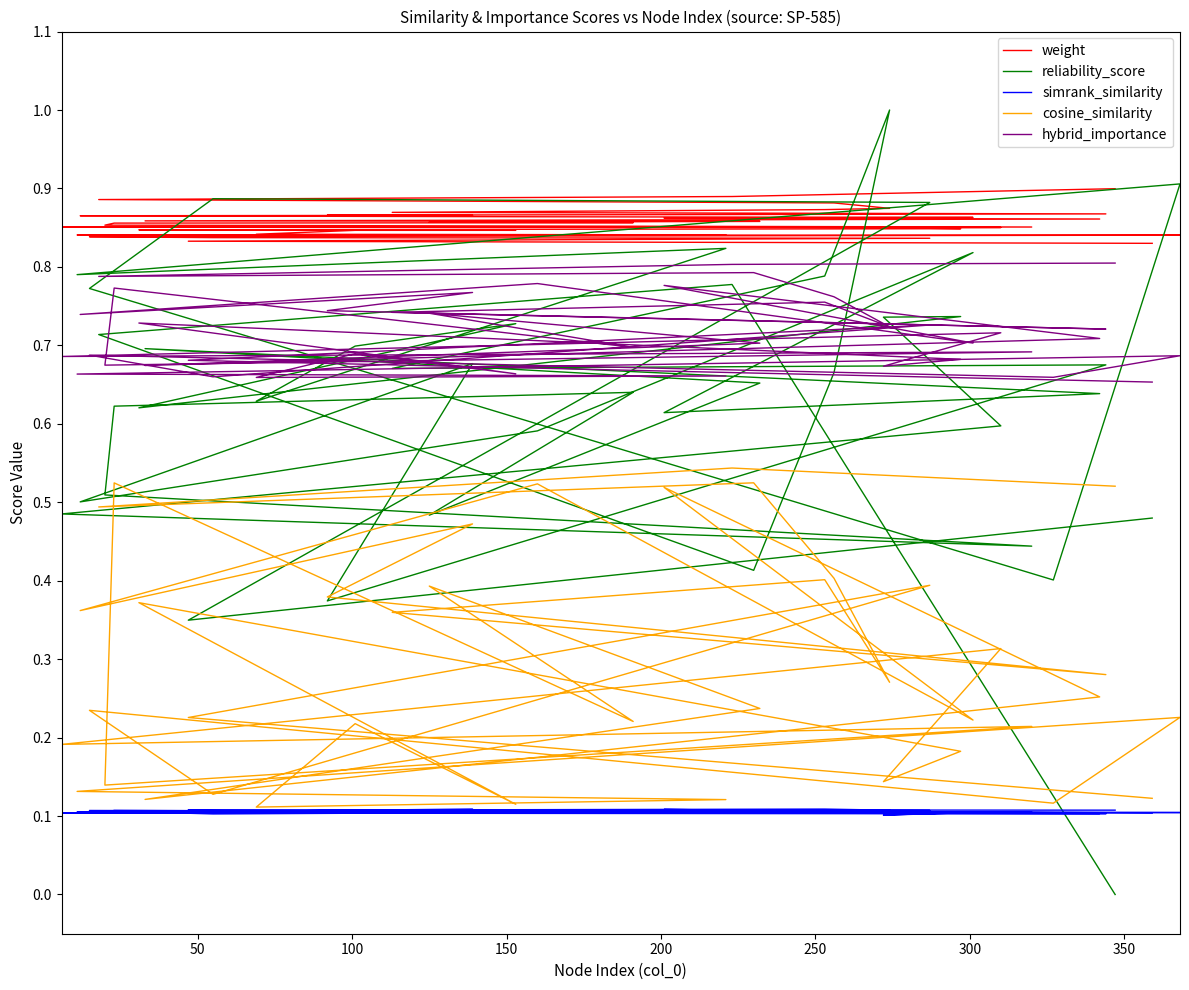

What value does the hybrid_importance series have at 150?

0.8